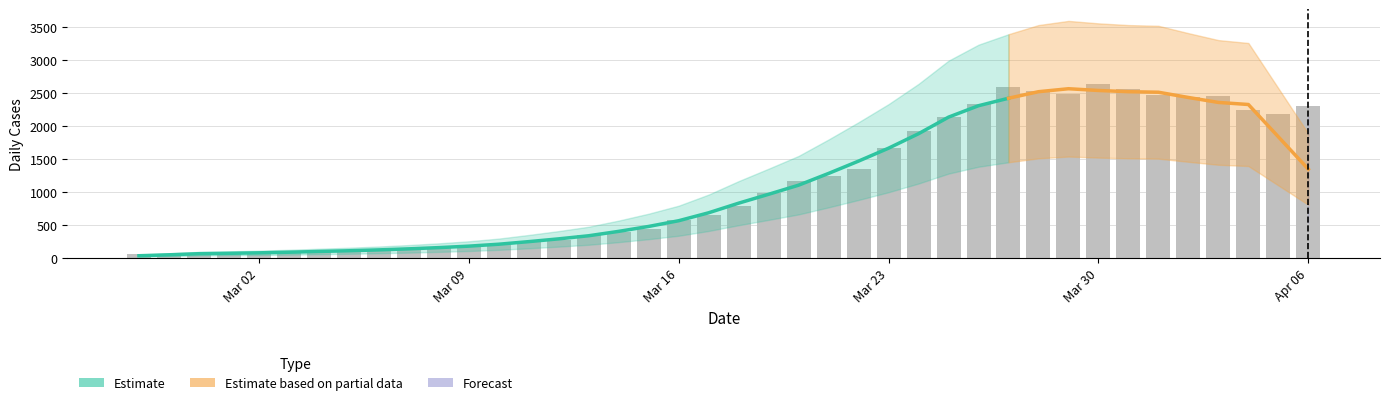

Between 2020-03-23 and 2020-03-08, which is larger?

2020-03-23